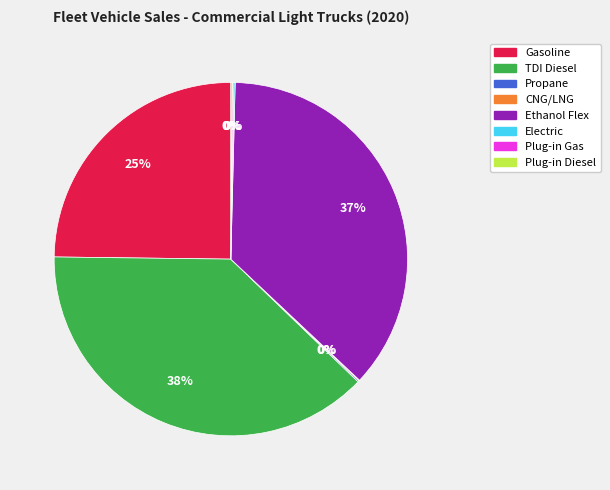

Which category has the biggest portion of the pie?

TDI Diesel